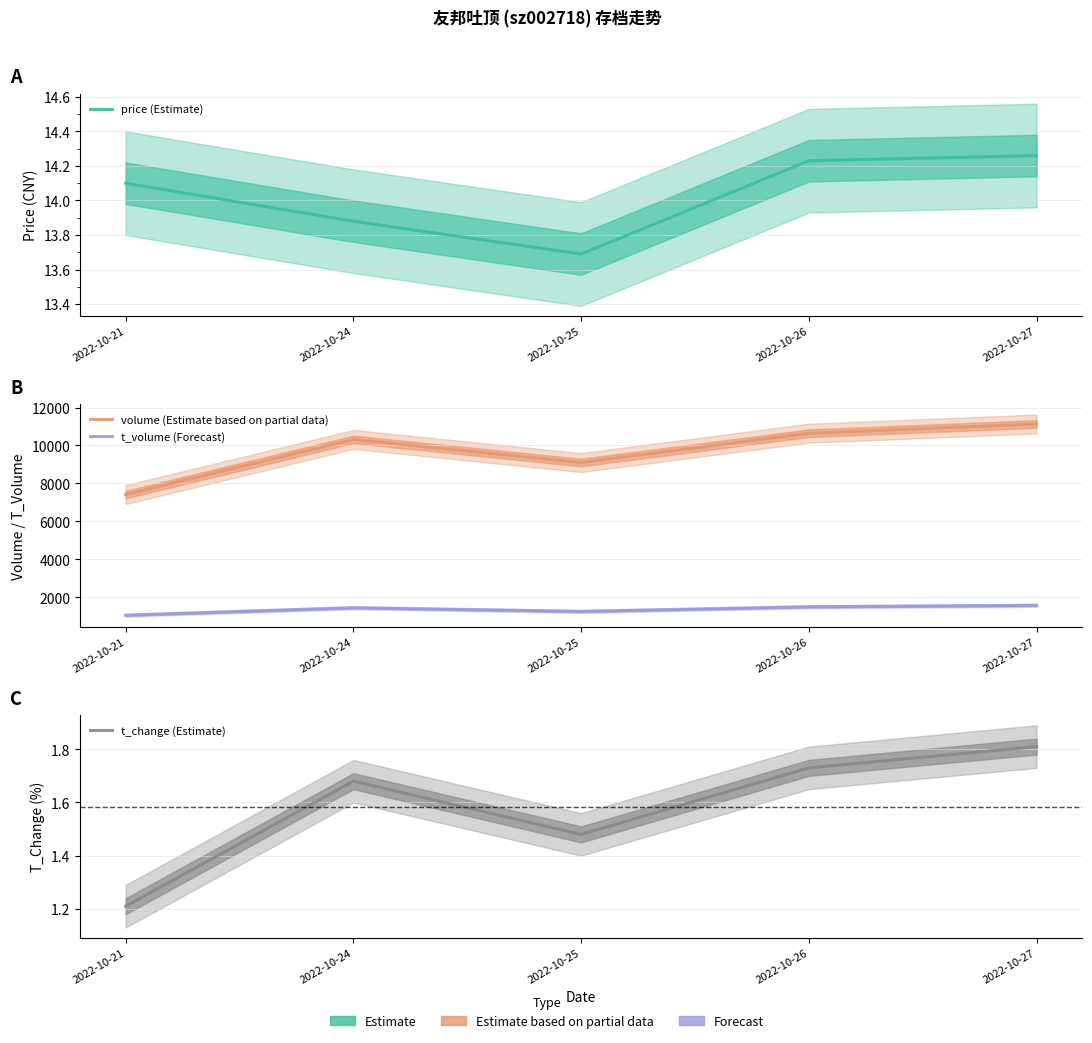

What is the lowest value of the price (Estimate) series?

13.7